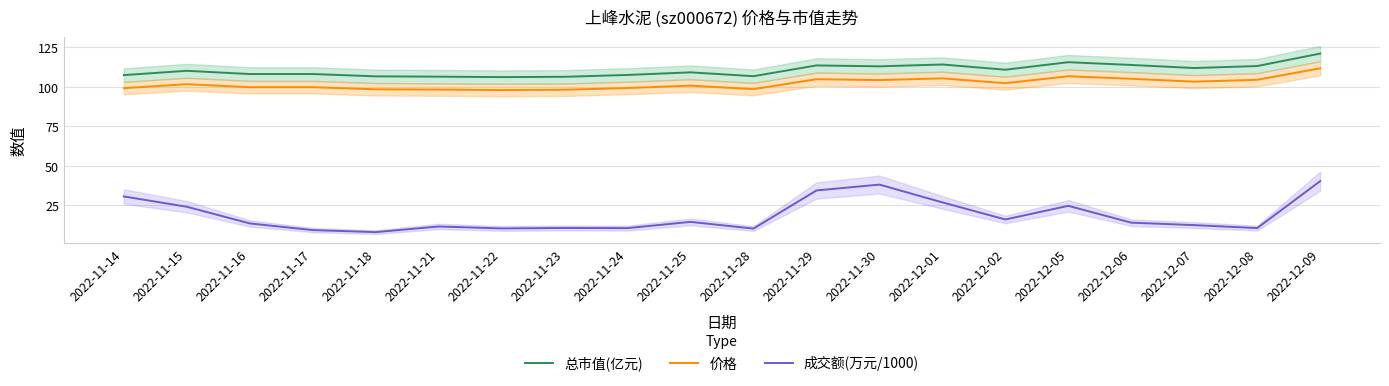

Does the chart display data point markers on the line(s)?

No